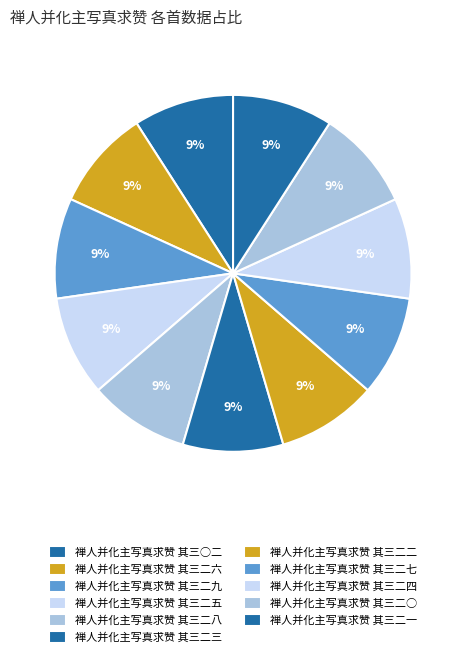

Do 禅人并化主写真求赞 其三二一 and 禅人并化主写真求赞 其三二七 together represent more than half of the pie?

No